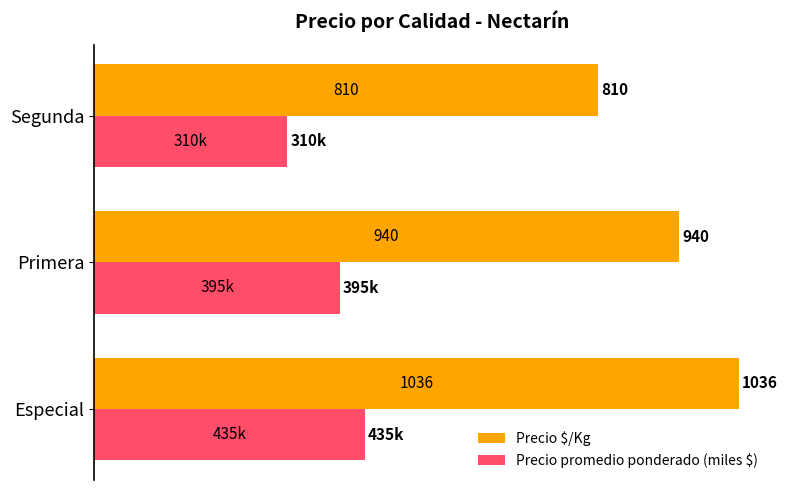

At how many categories does at least one series exceed 726?

3